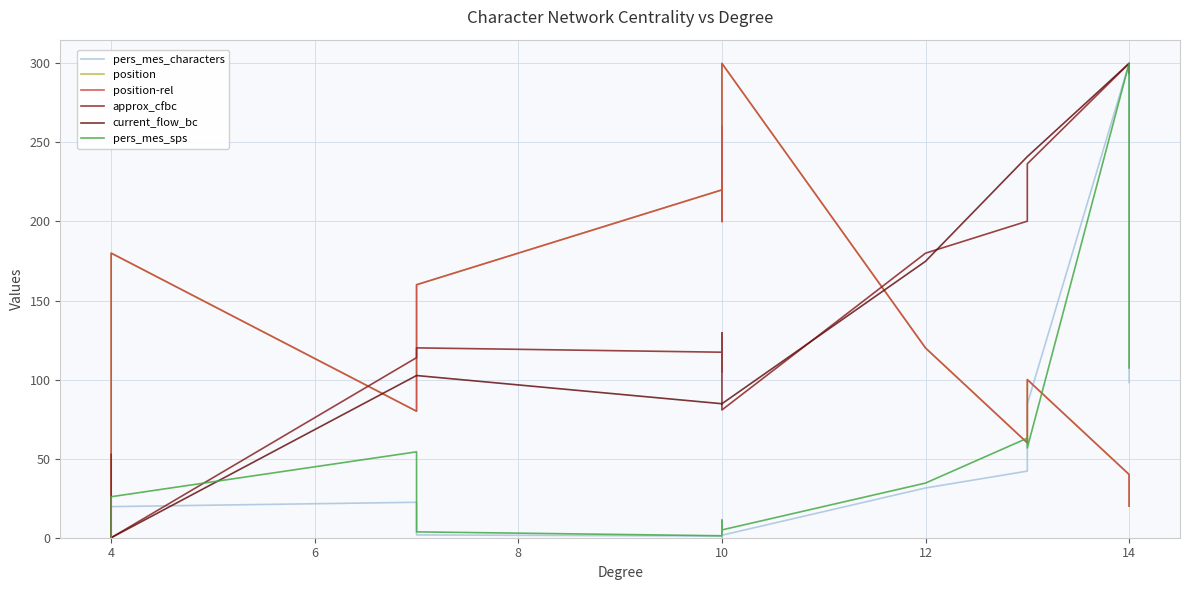

Which has a higher value, 10 or 10?

10